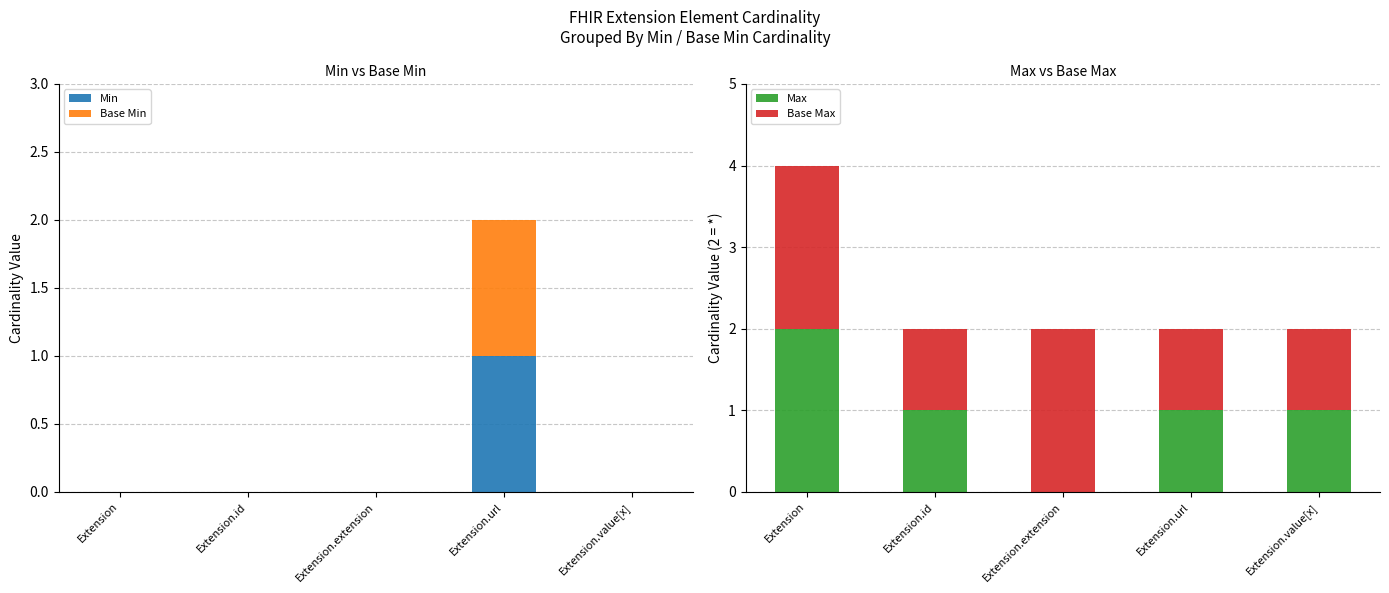

At which label is Max closest to 1?

Extension.id